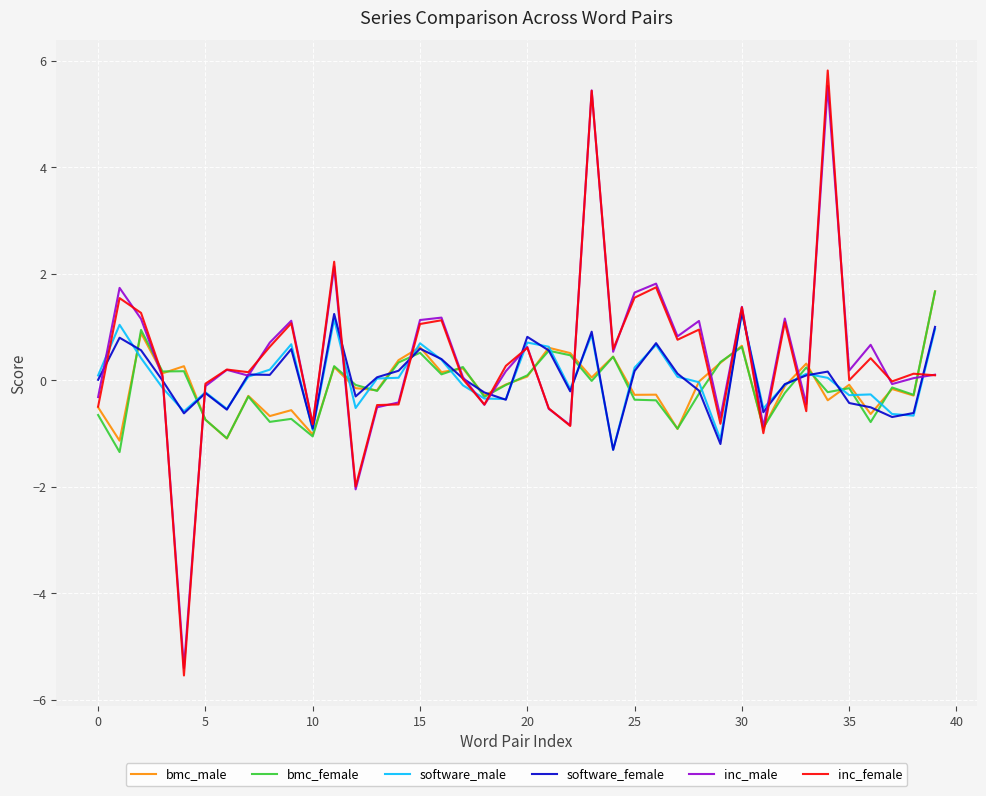

Which series has the largest range (max minus min)?

inc_female